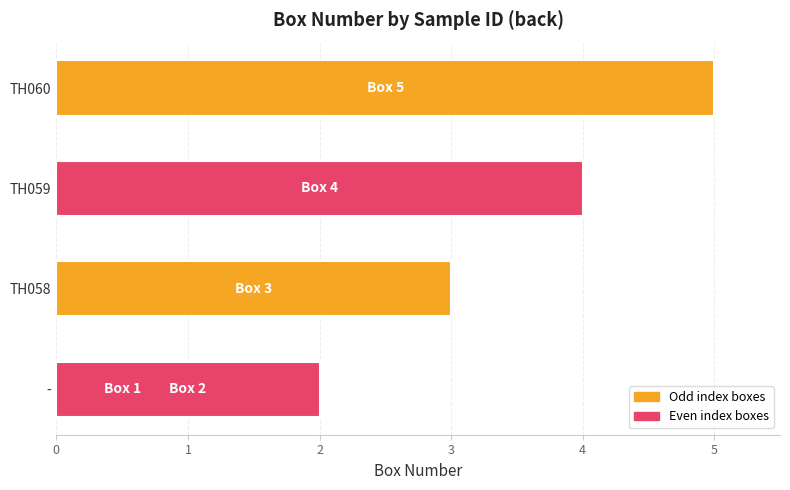

What is the smallest value displayed?

1